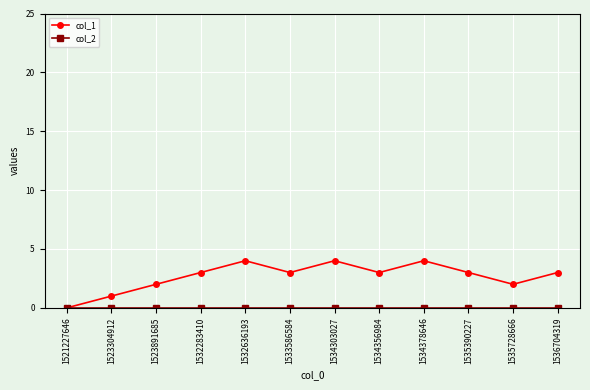

The value of col_1 at 1523891685 is 2. True or false?

True